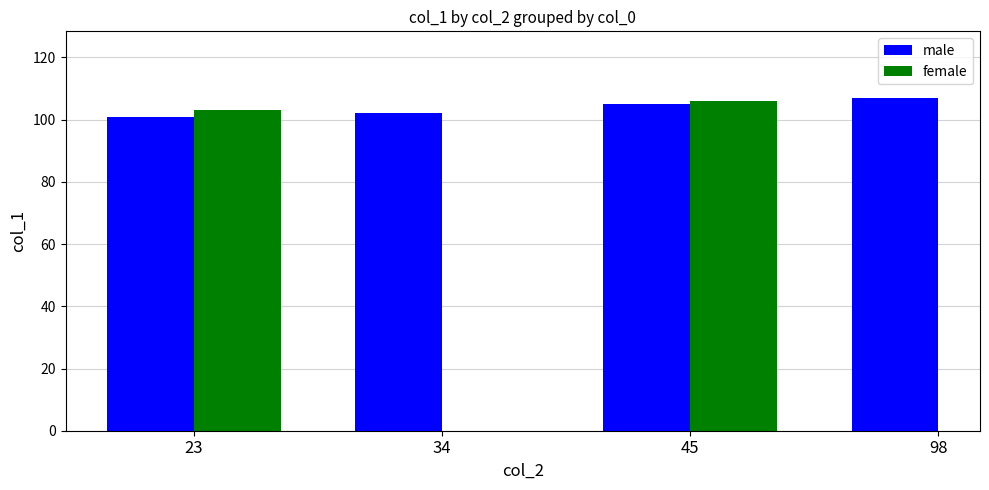

Where is female nearest to the value 104?

23